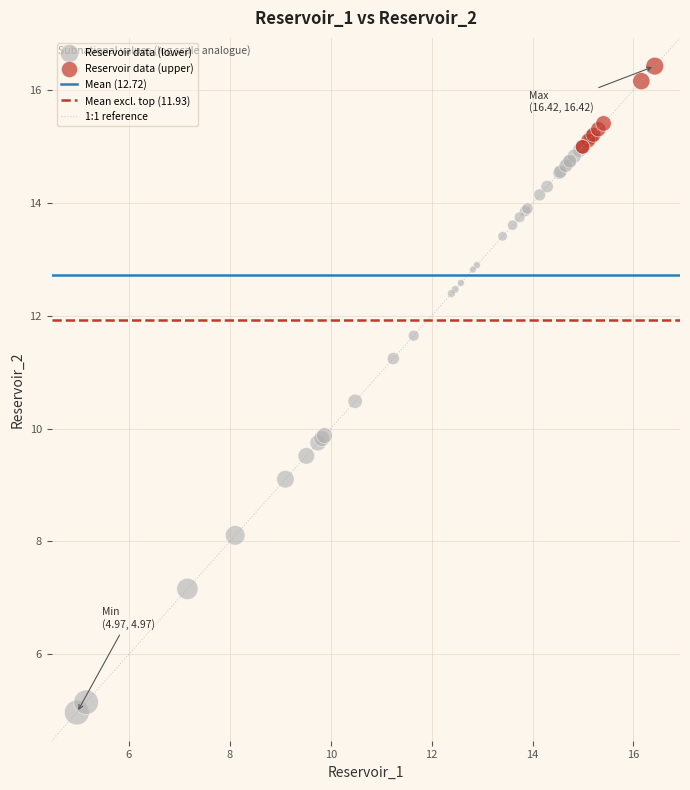

Which series has the largest Y range (max minus min)?

Reservoir data (lower)